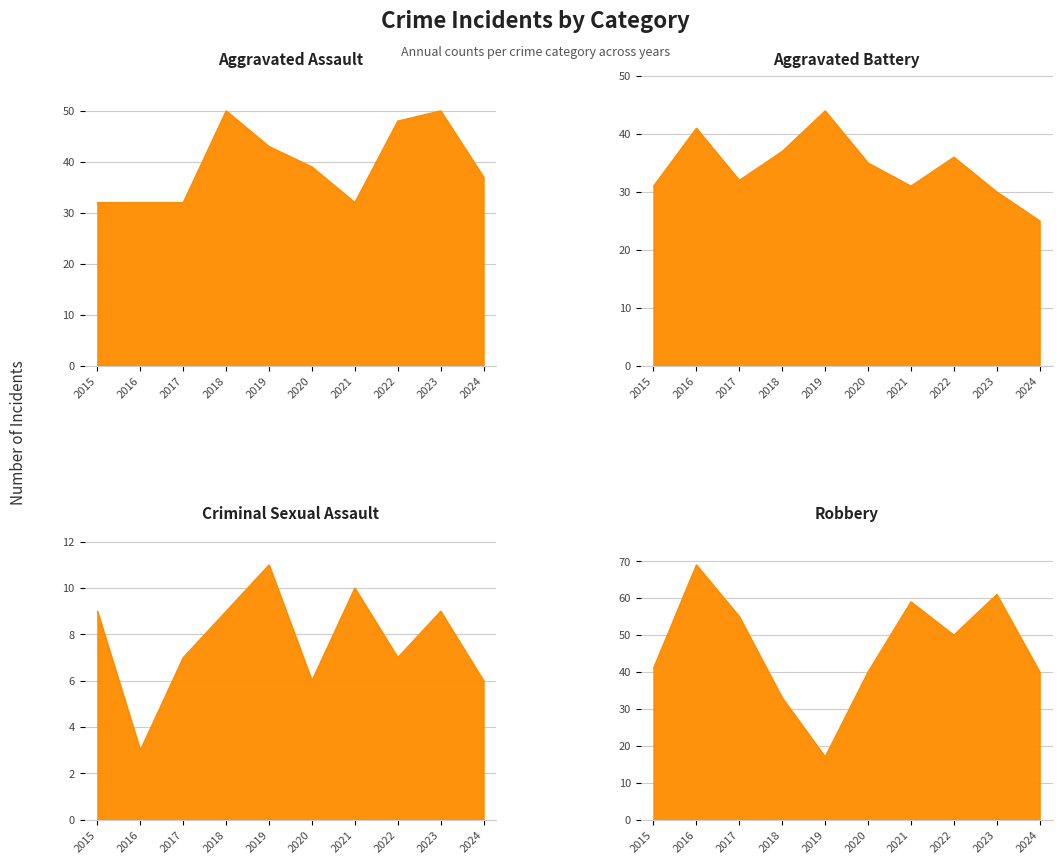

What is the value of the Criminal Sexual Assault point at the 6th from the left?

6